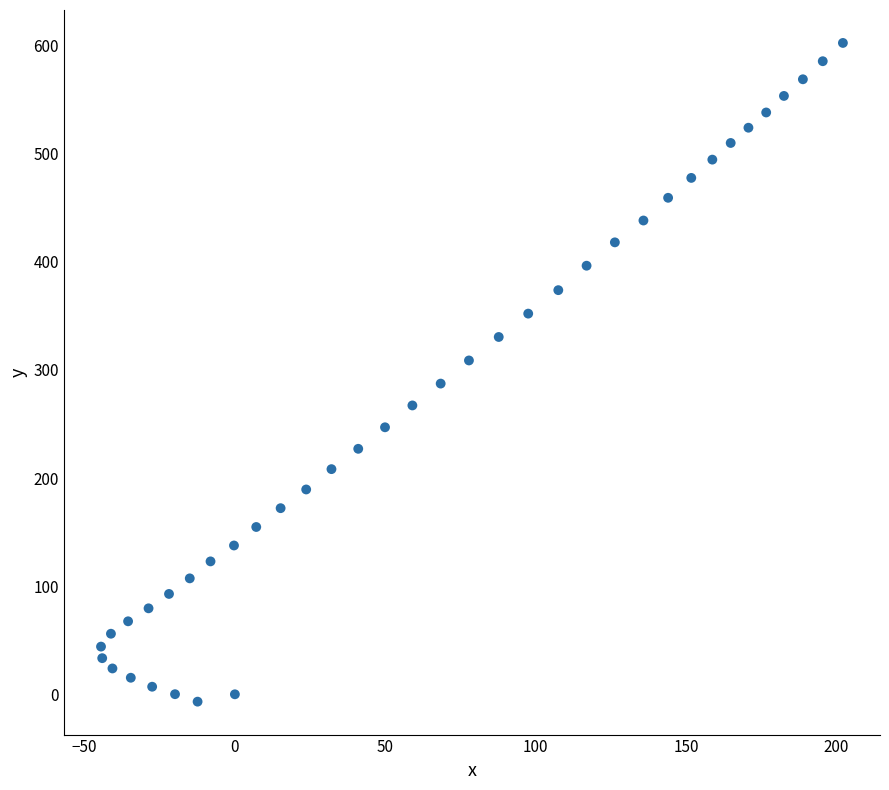

What is the range of X values (max minus min)?

246.6